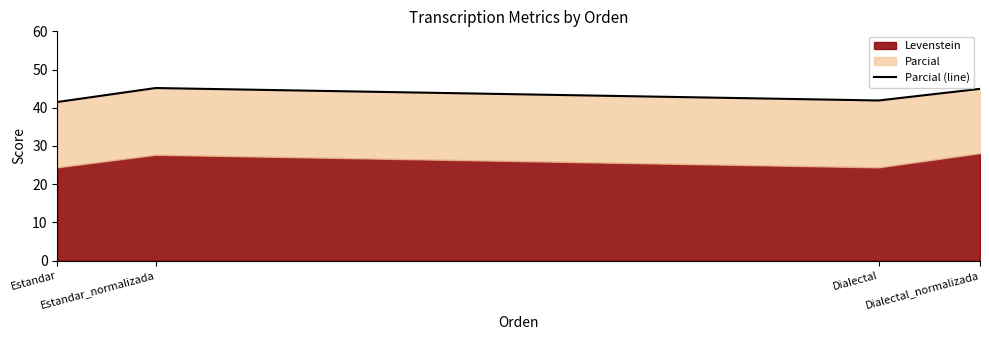

How many points are lower than both their immediate neighbors (excluding endpoints)?

1